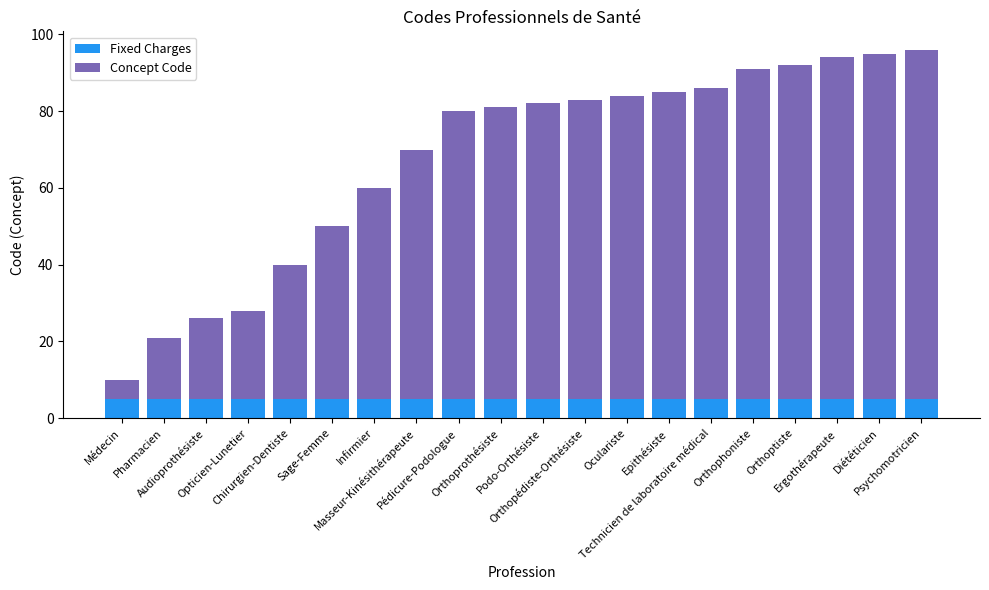

Does the chart contain any negative values?

No